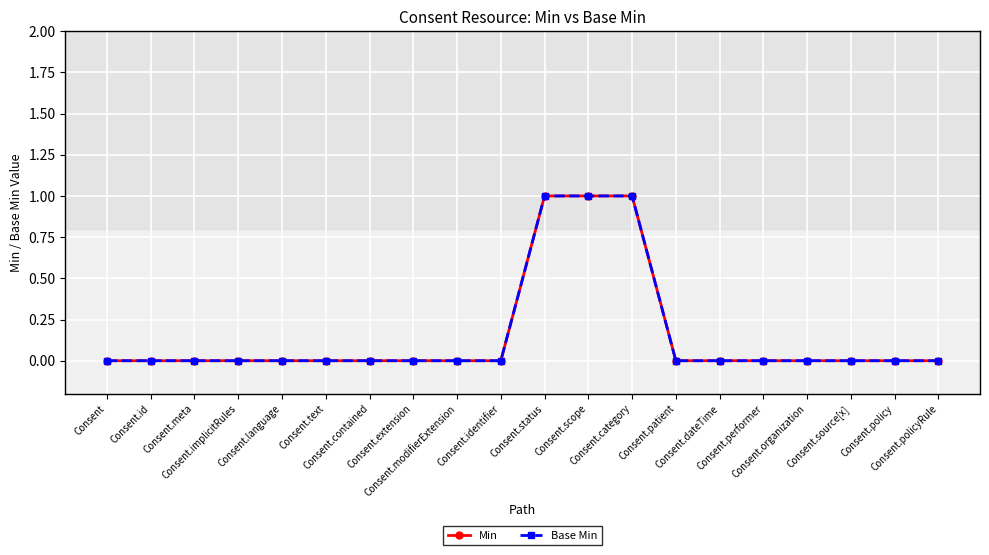

Does the chart have visible grid lines?

Yes